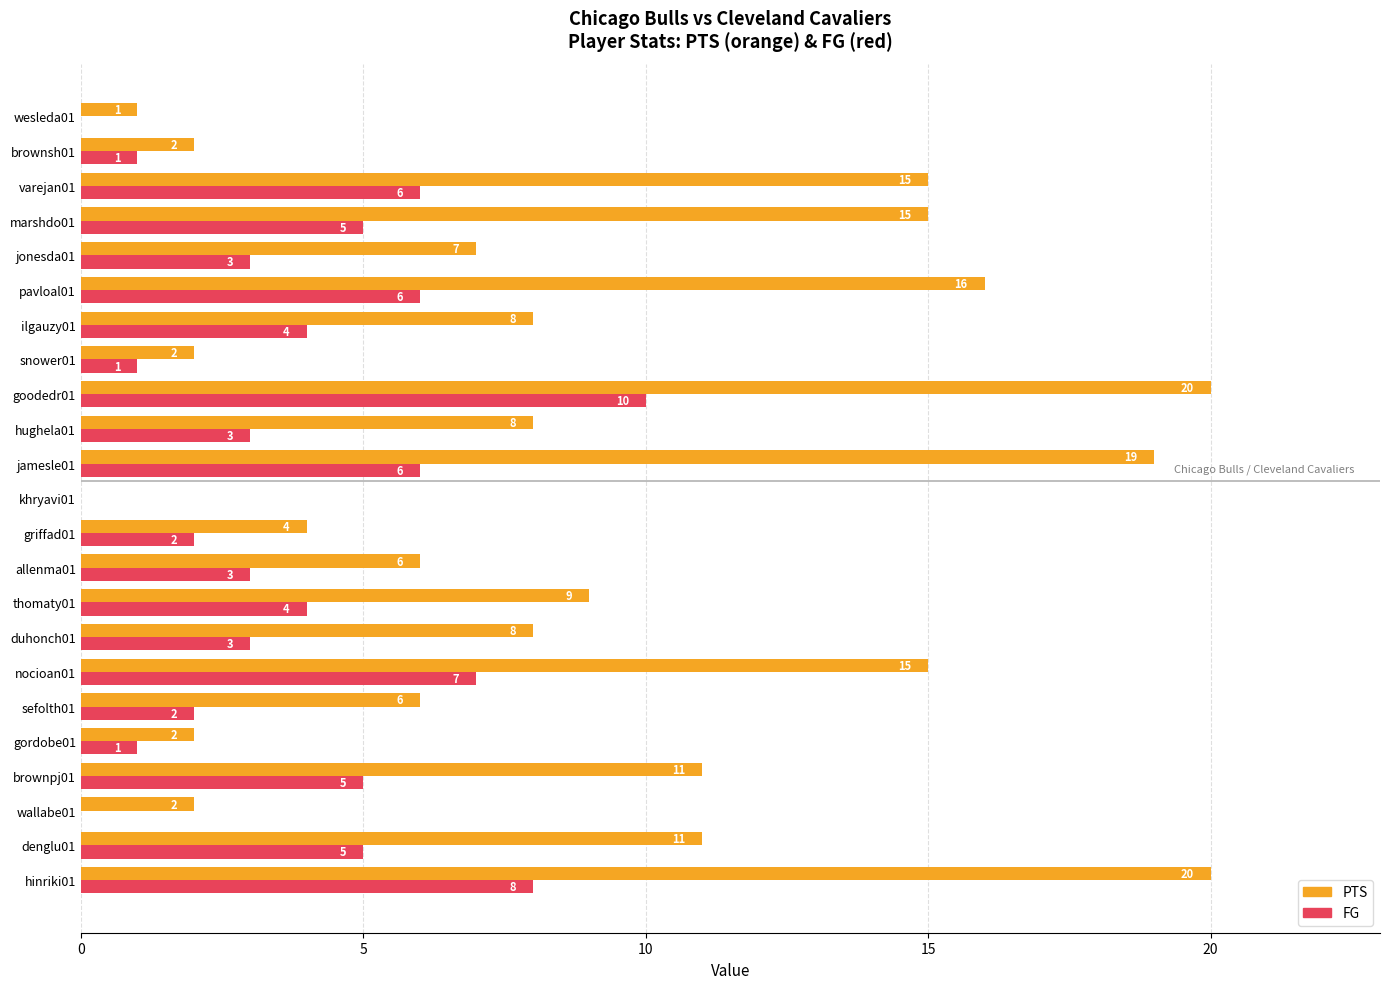

How many FG values are between 1 and 6?

17